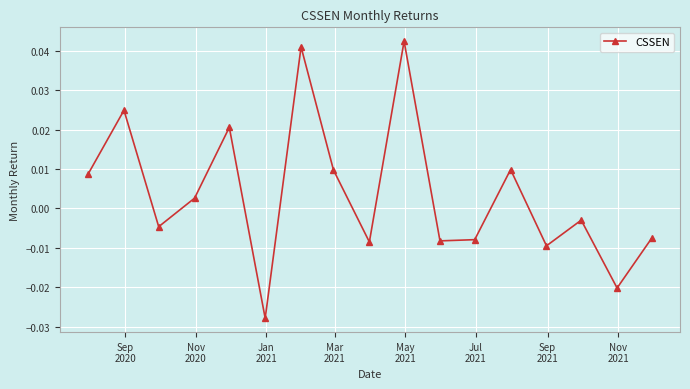

How many interior local valleys (lower than both neighbors) does the data have?

6